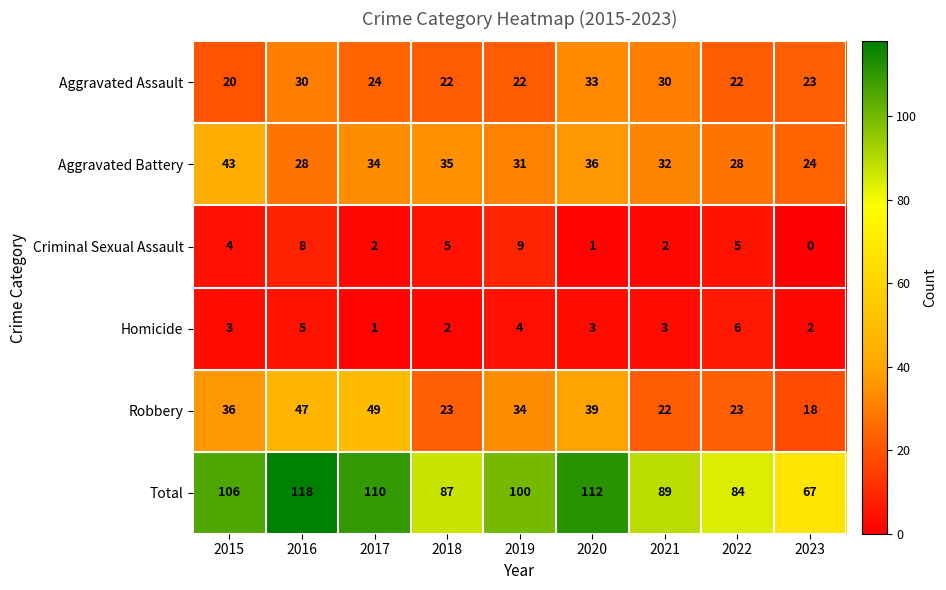

Where does the Aggravated Battery series first go above 32?

2015